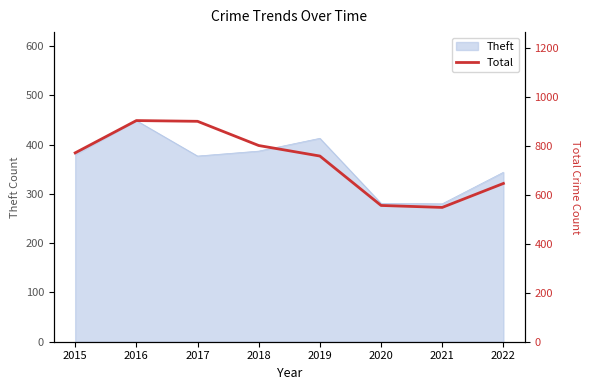

The chart shows a value of 469 at 2015. True or false?

False